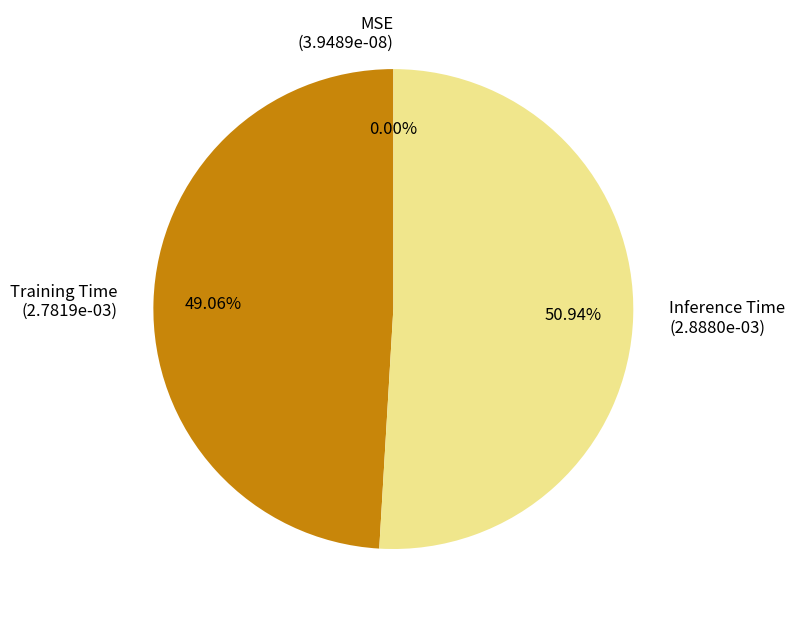

What is the largest slice in the pie chart?

Inference Time